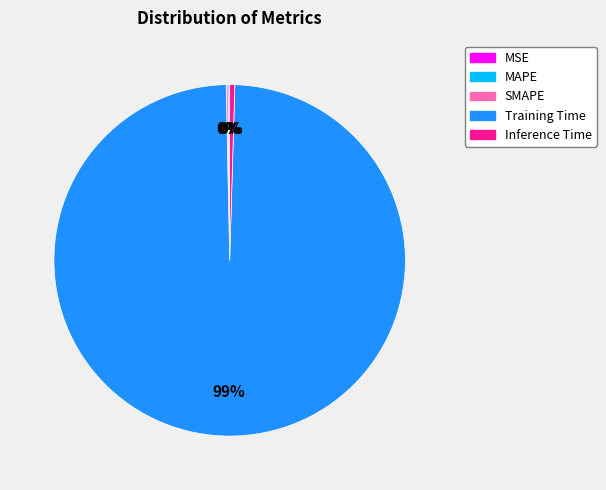

To the nearest percent, what is the combined percentage of Training Time and Inference Time?

100%